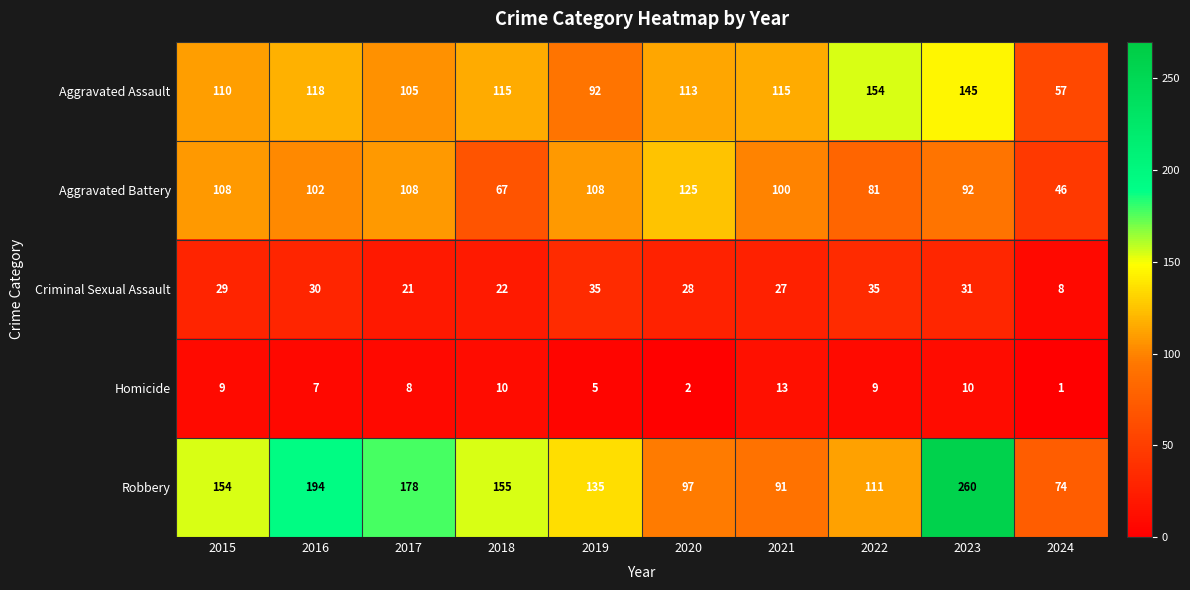

Which series has the largest total across all categories?

Robbery